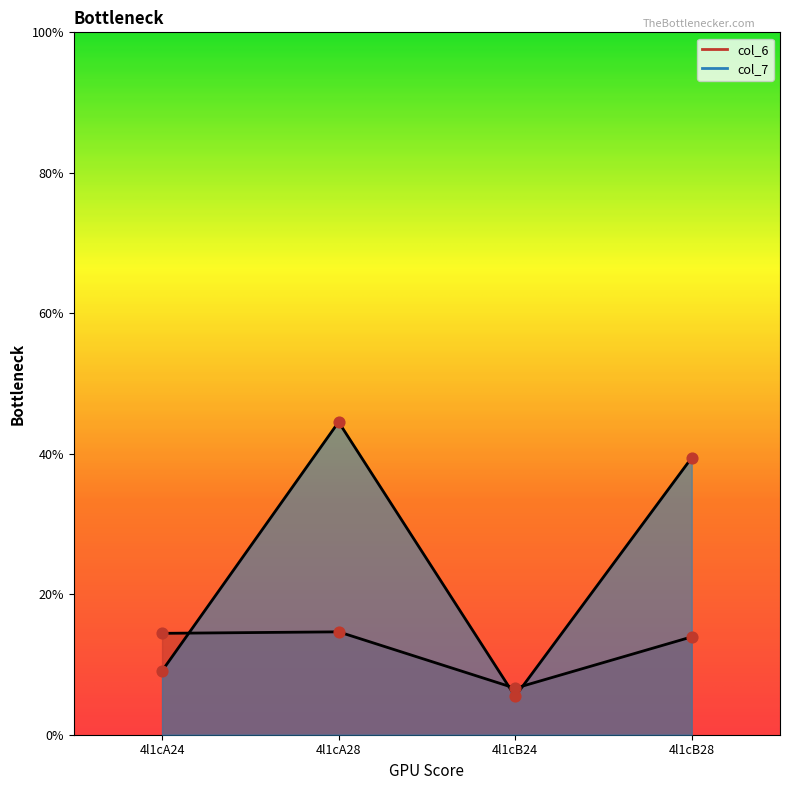

Which series reaches the maximum Y coordinate?

col_7